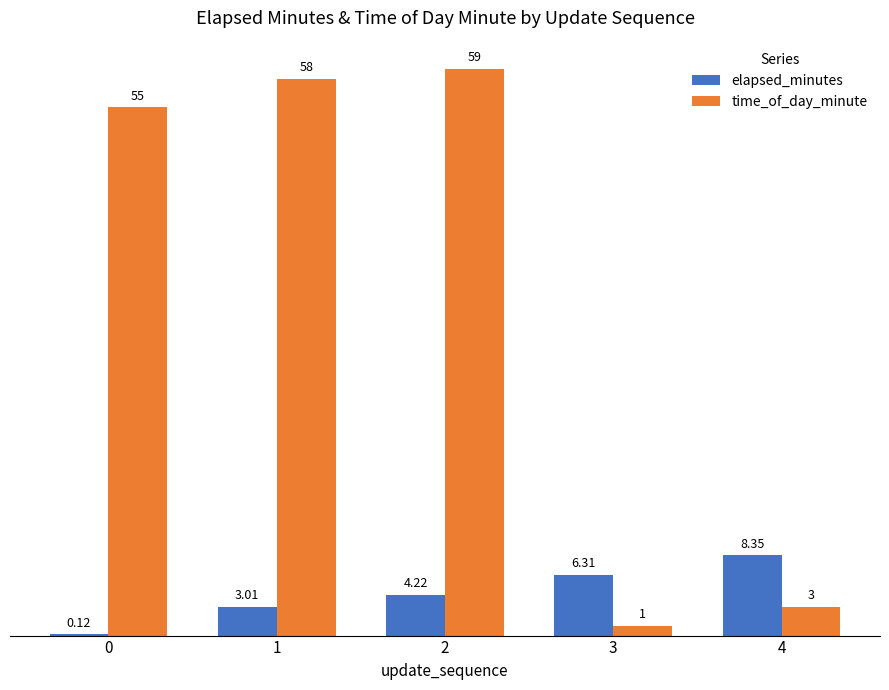

What is the sum of all time_of_day_minute values?

176.0